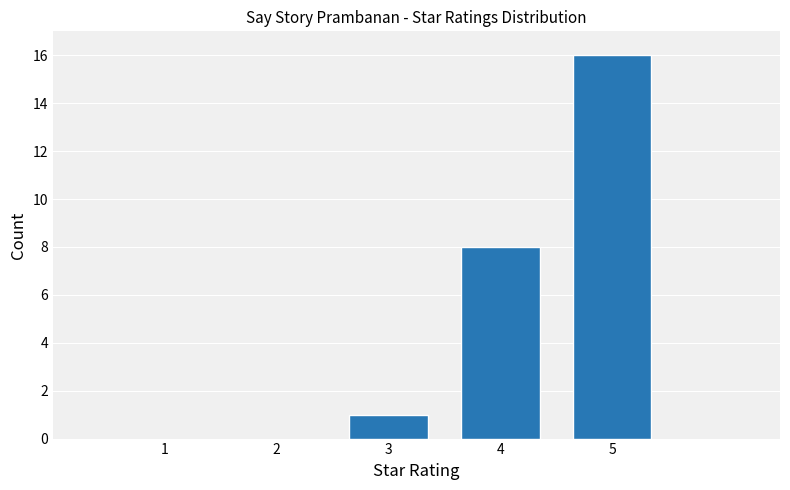

Reading left to right, extract all data points from this chart.

3=1	4=8	5=16